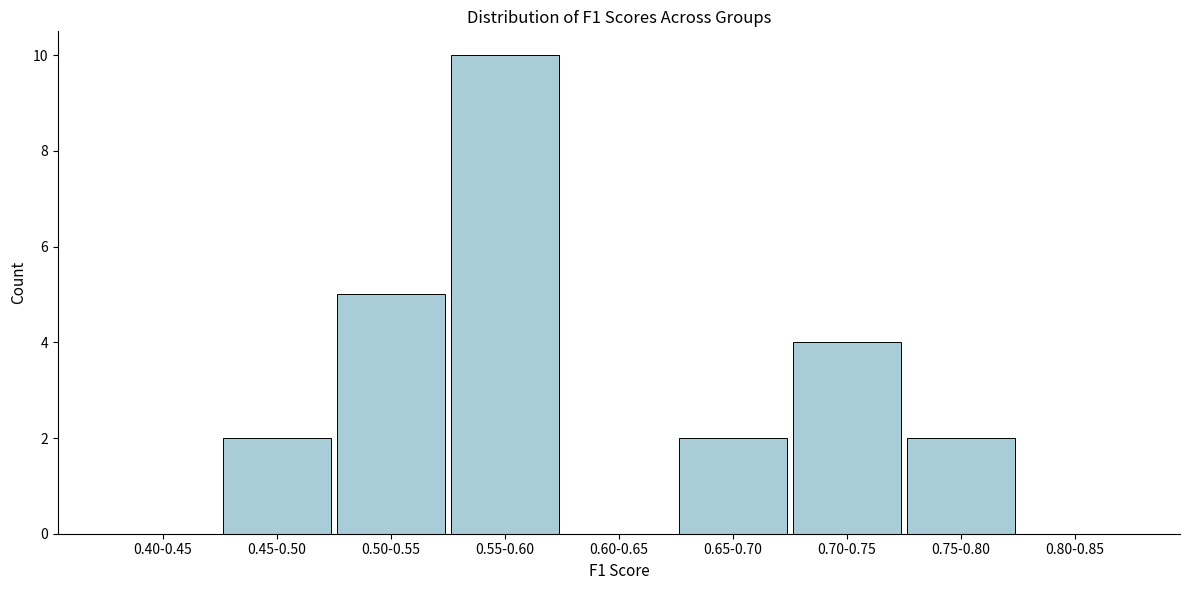

Reading right to left, what are all the values shown in this chart?

0.80-0.85=0	0.75-0.80=2	0.70-0.75=4	0.65-0.70=2	0.60-0.65=0	0.55-0.60=10	0.50-0.55=5	0.45-0.50=2	0.40-0.45=0